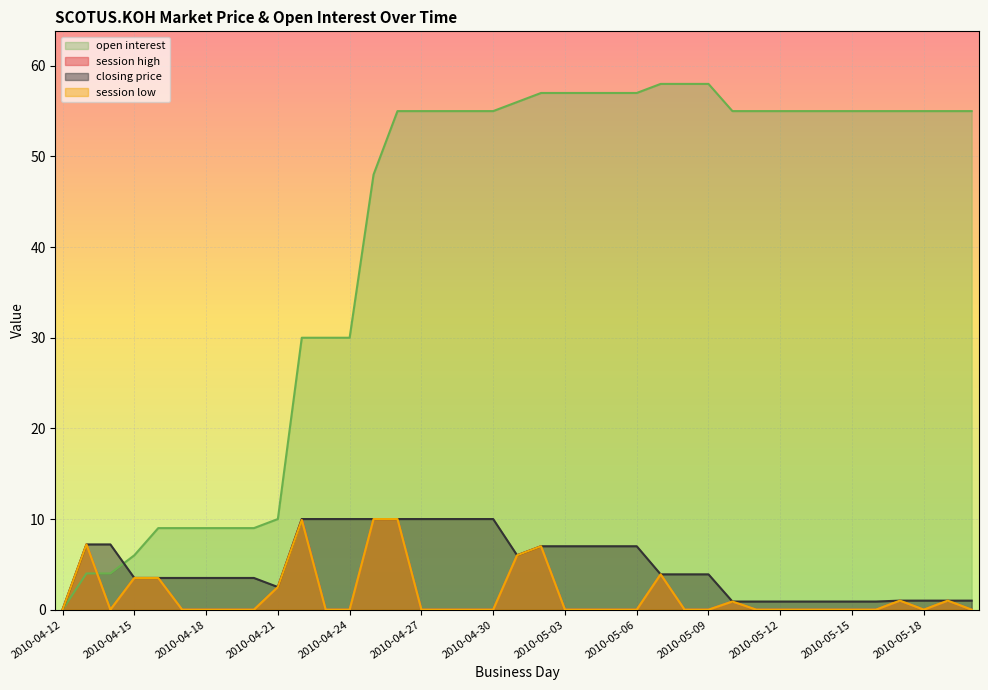

What is the sum of the open interest values at 2010-04-12 and 2010-04-25?

48.0